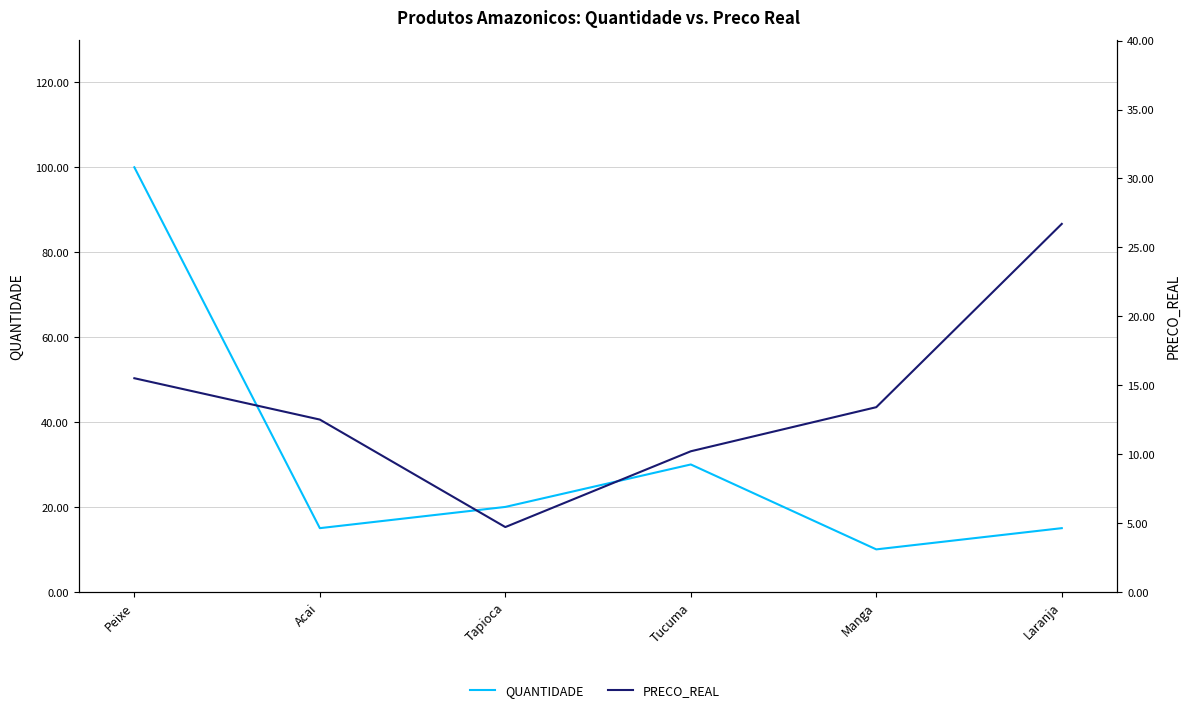

At which category does QUANTIDADE reach its first local valley?

Acai